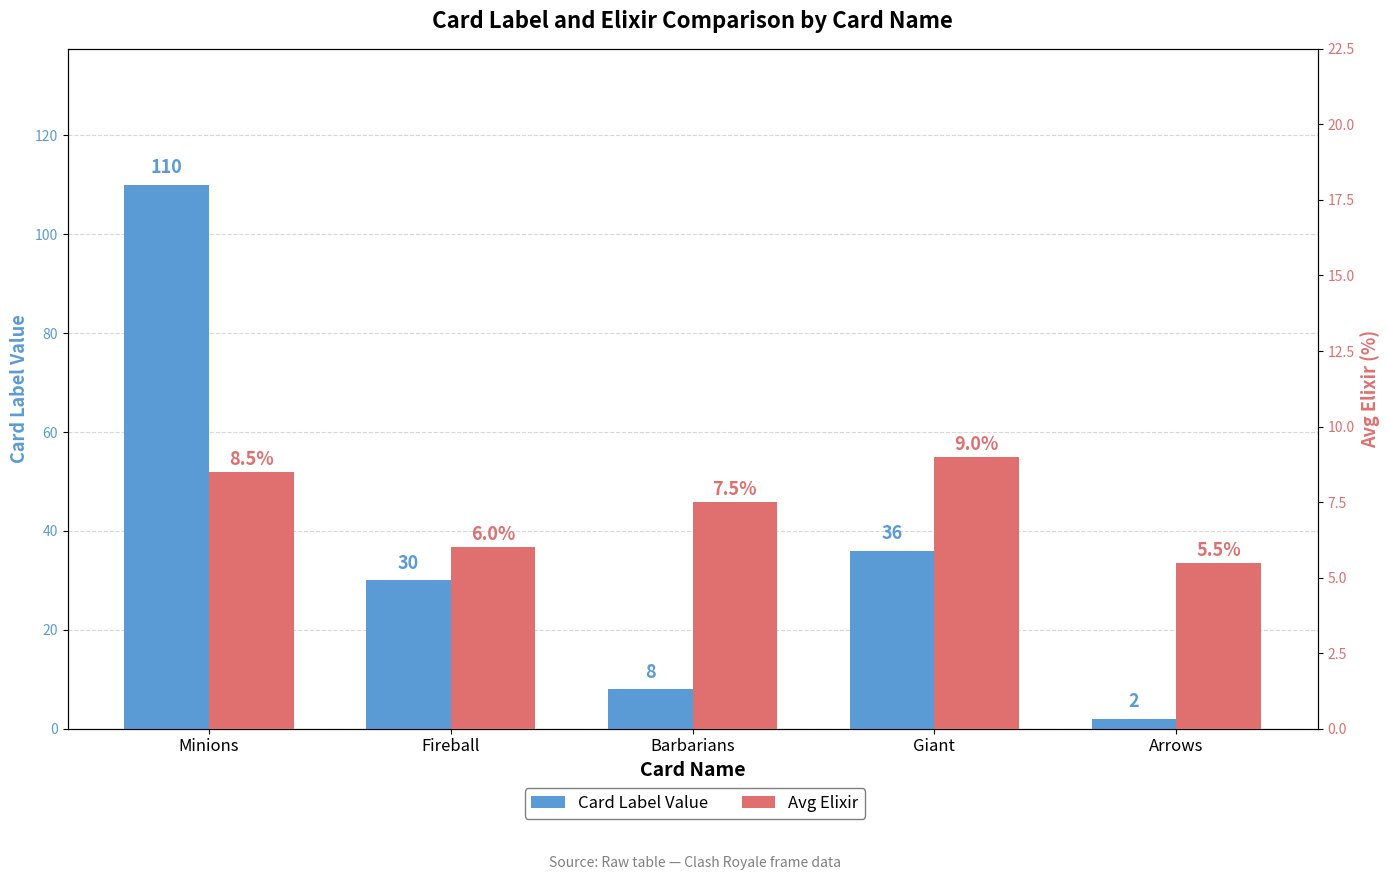

Is the value of Avg Elixir at Arrows greater than the value of Card Label Value at Giant?

No